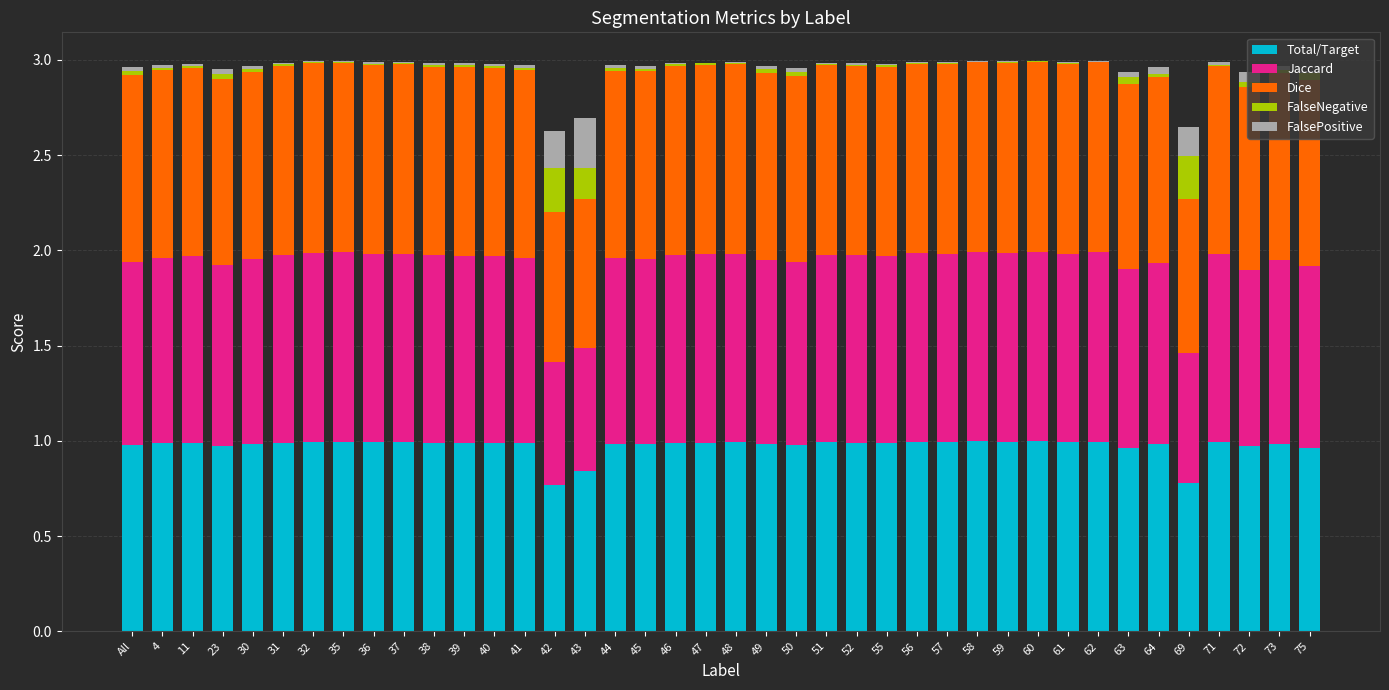

True or false: Total/Target has a value of 1.0 at 4.

True